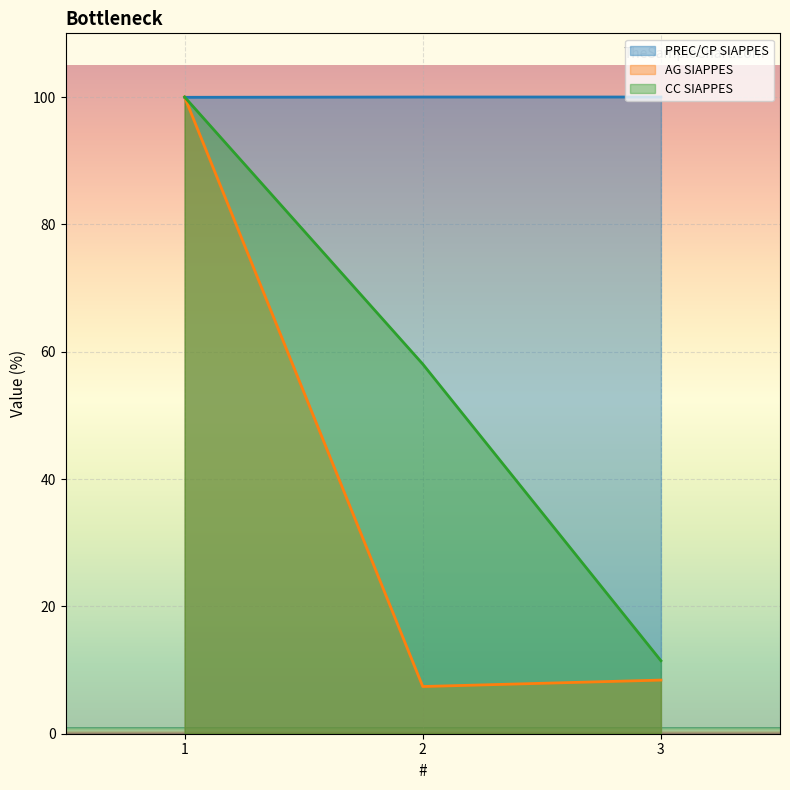

Reading right to left, transcribe all the data shown in this chart.

IDENTIDADE: 100.0	100.0	100.0
CPF: 8.4	7.4	100.0
CC SIAPPES: 11.5	58.1	100.0